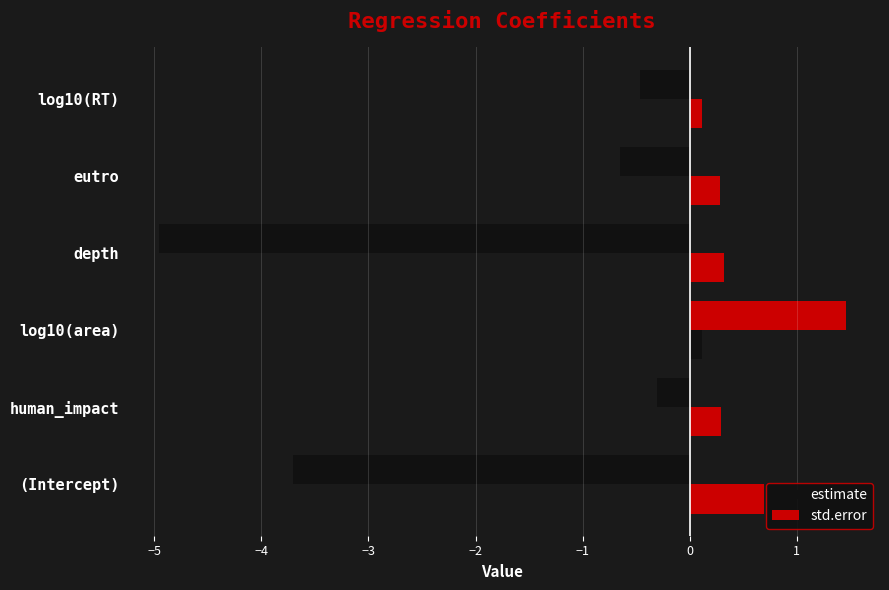

How many series are shown in this chart?

2